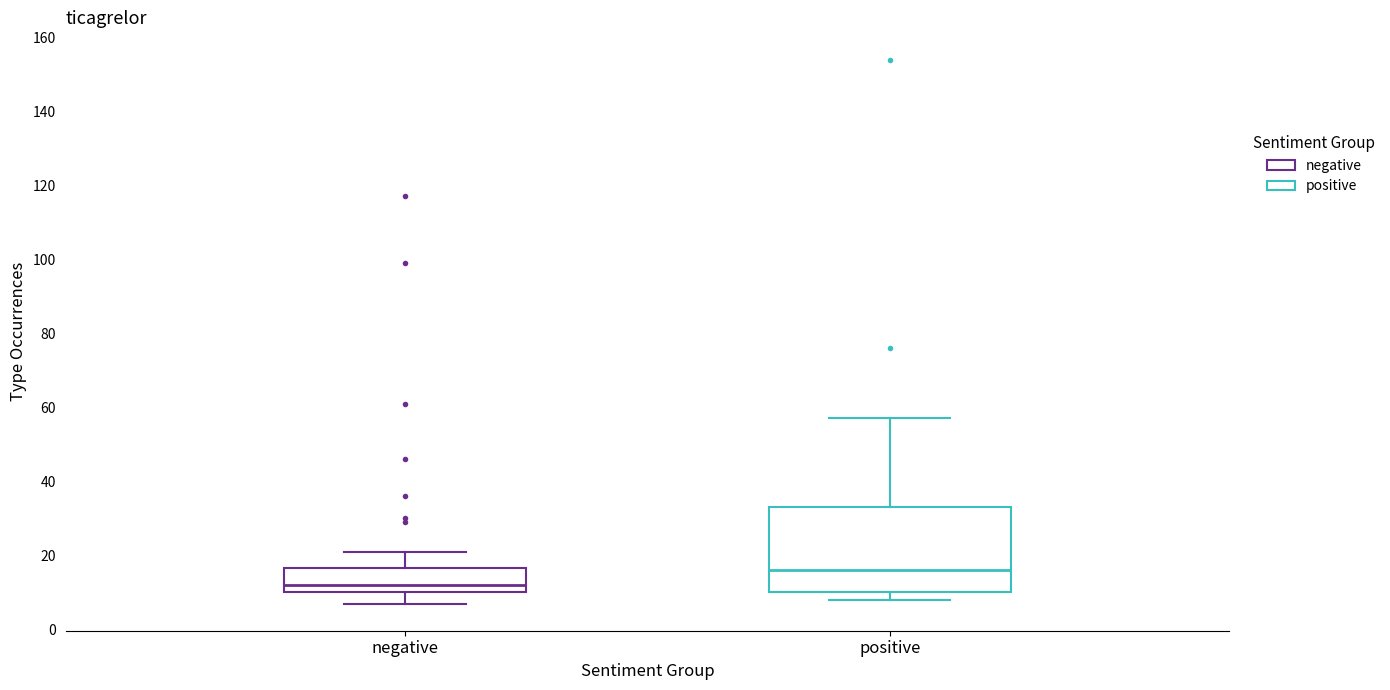

Reading left to right, transcribe this box plot: for each box, give where its median line is, the range the box spans, and where its two whiskers end, as read against the y-axis. The values are not printed on the chart, so give them approximately, as read against the axis.

negative: median 12, box 10 to 16, whiskers 8 to 22
positive: median 16, box 10 to 34, whiskers 8 to 58